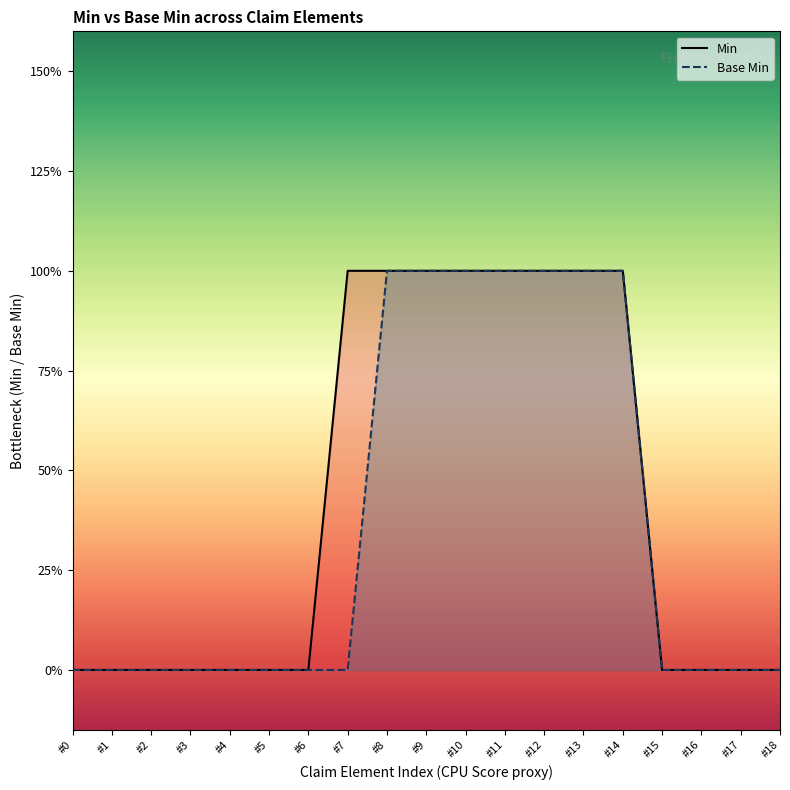

Reading left to right, list all the values displayed in this chart.

Min: #0=0	#1=0	#2=0	#3=0	#4=0	#5=0	#6=0	#7=1	#8=1	#9=1	#10=1	#11=1	#12=1	#13=1	#14=1	#15=0	#16=0	#17=0	#18=0
Base Min: #0=0	#1=0	#2=0	#3=0	#4=0	#5=0	#6=0	#7=0	#8=1	#9=1	#10=1	#11=1	#12=1	#13=1	#14=1	#15=0	#16=0	#17=0	#18=0